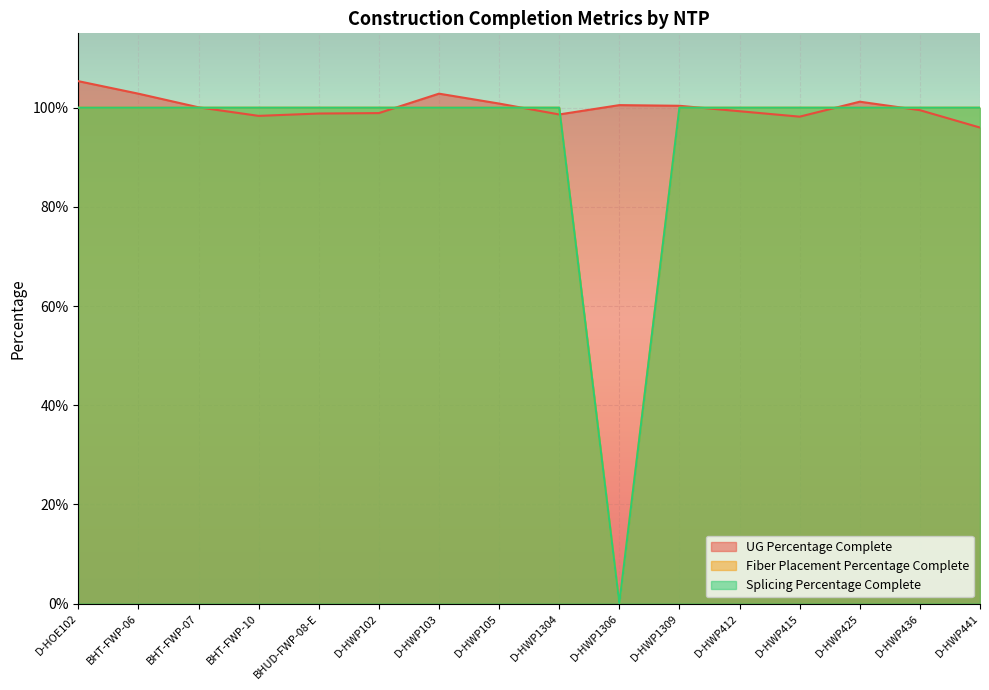

What is the sum of all UG Percentage Complete values?

16.0